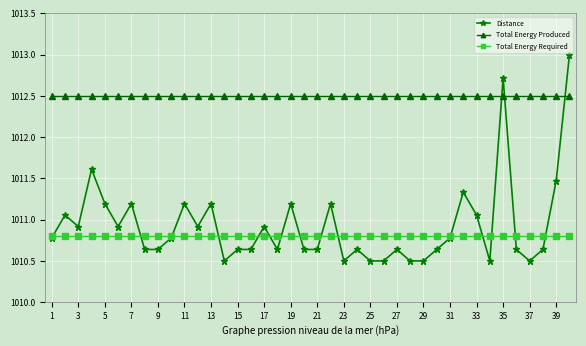

How many lines are shown in the chart?

3